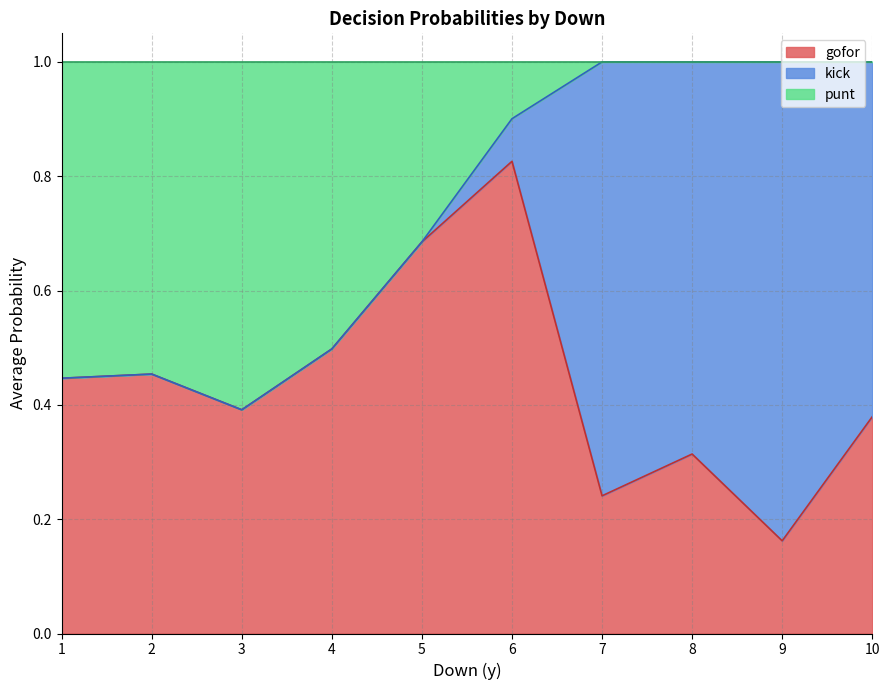

Is it true that kick equals 0.2 at 10?

False